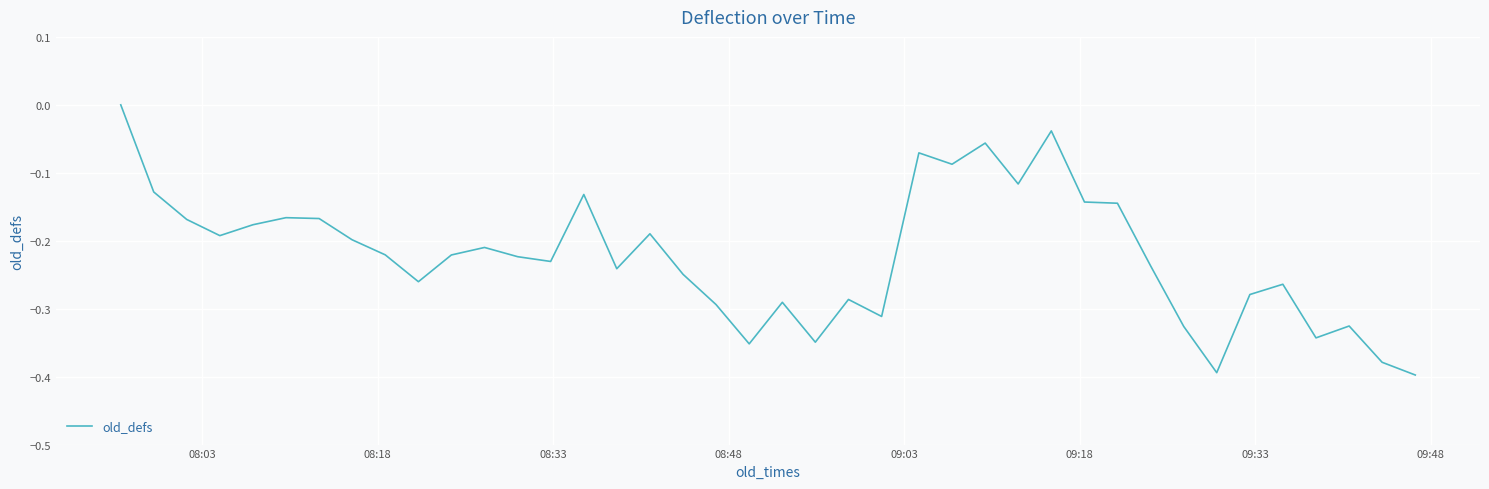

Does the chart have visible grid lines?

Yes